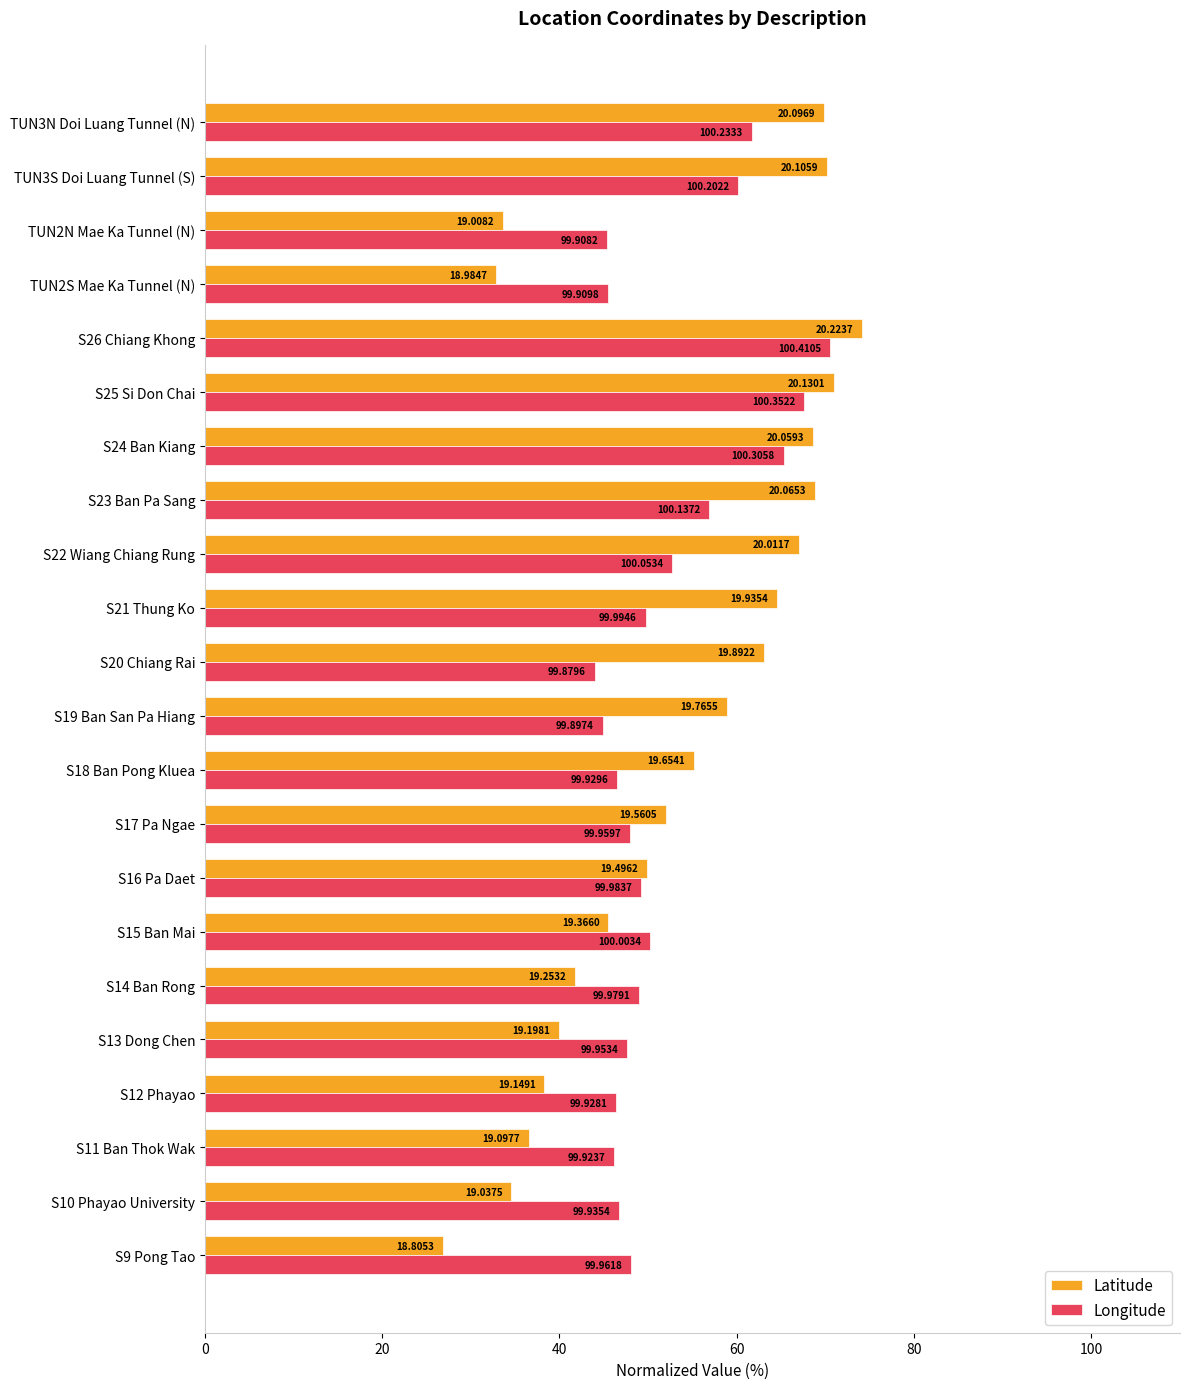

What is the difference between the second highest and second lowest values in the Latitude series?

38.2